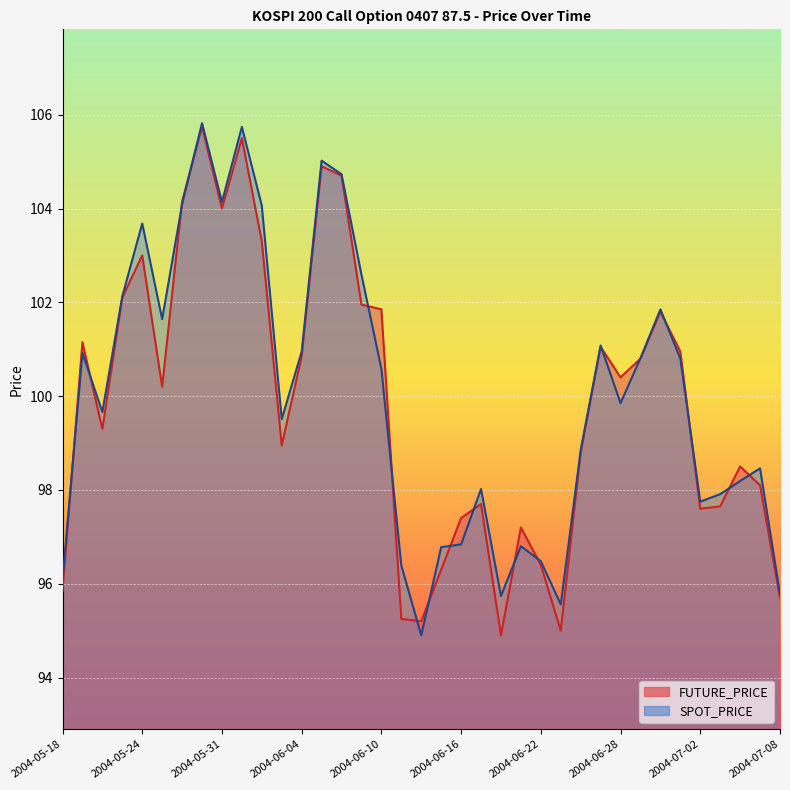

What is the average value of the FUTURE_PRICE series?

99.8